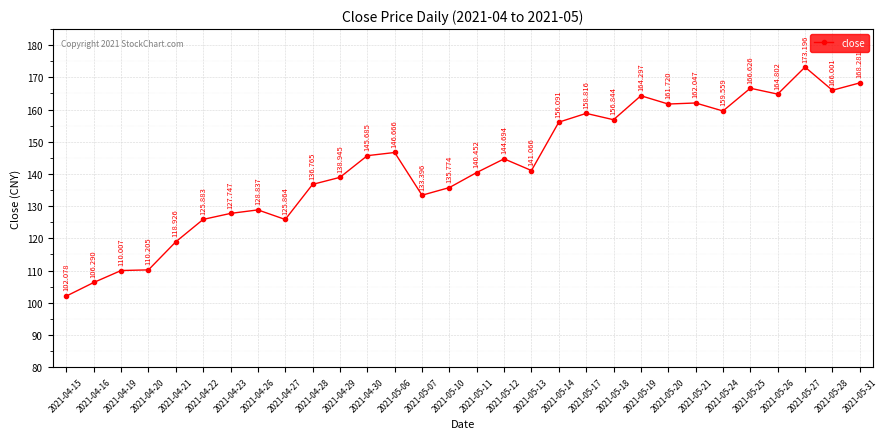

What is the difference between the values at 2021-05-17 and 2021-05-06?

12.2